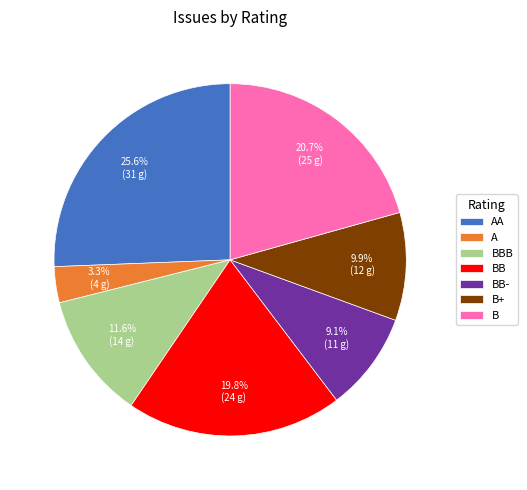

Is the sum of AA and BB- greater than half?

No